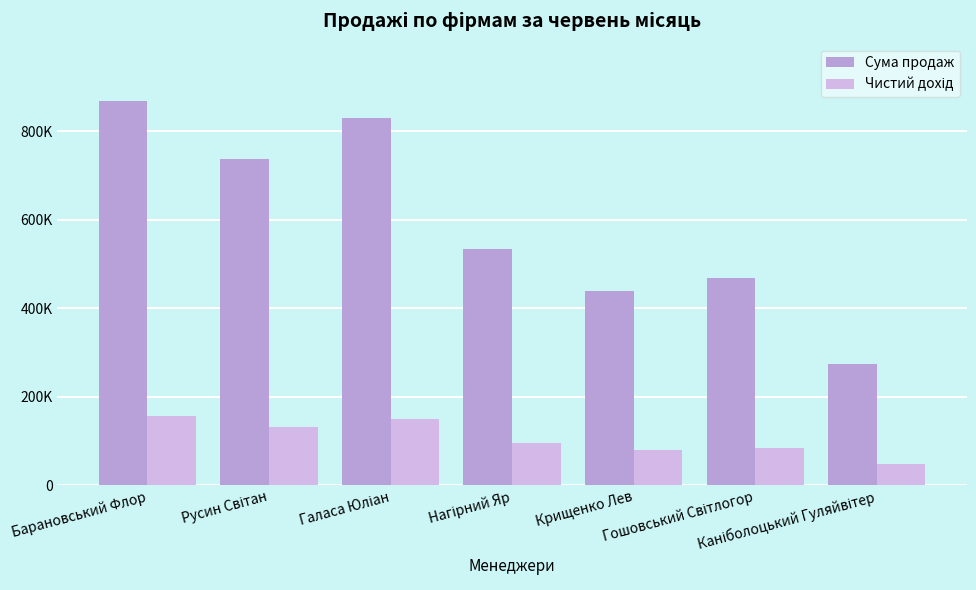

The value of Чистий дохід at Русин Світан is 184660.3. True or false?

False